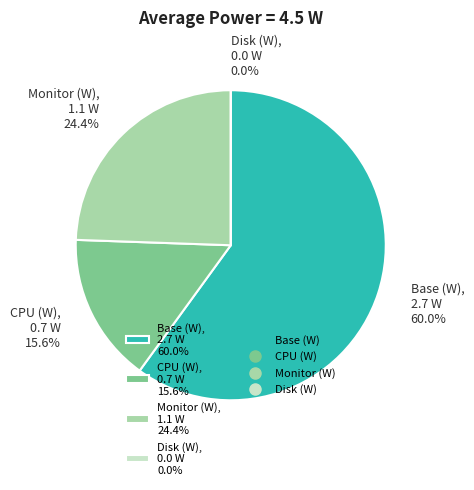

Is it true that Monitor (W) is 32% of the pie?

False